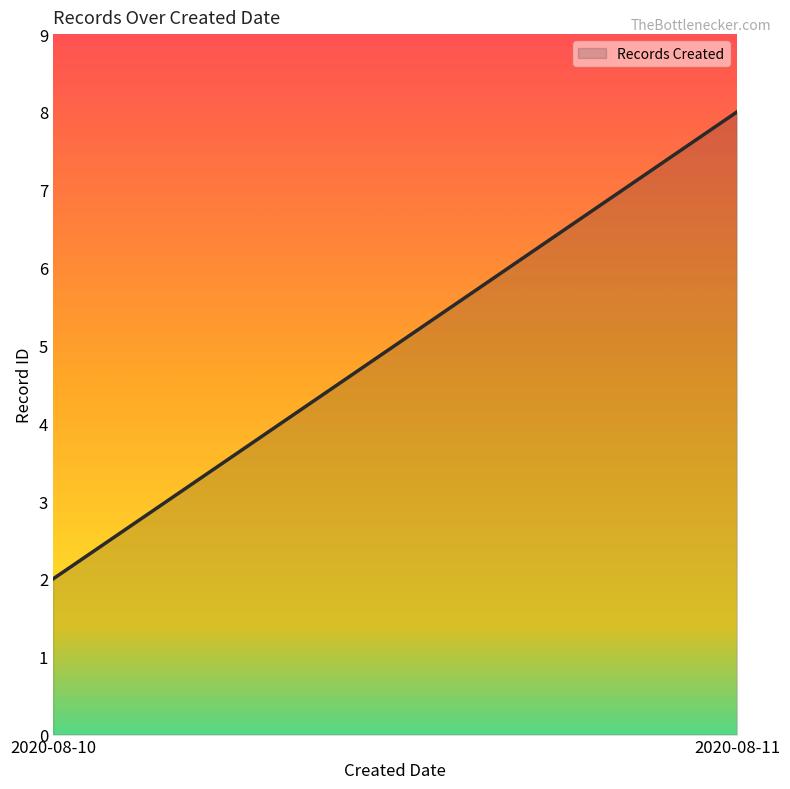

What is the maximum value shown in the chart?

8